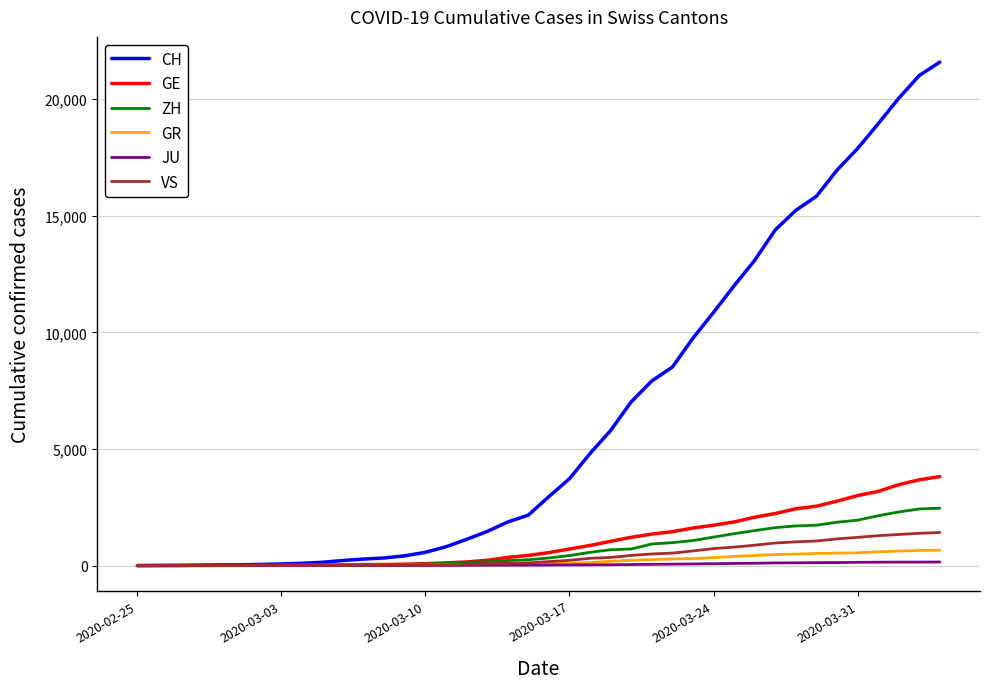

What is the highest value of the GR series?

657